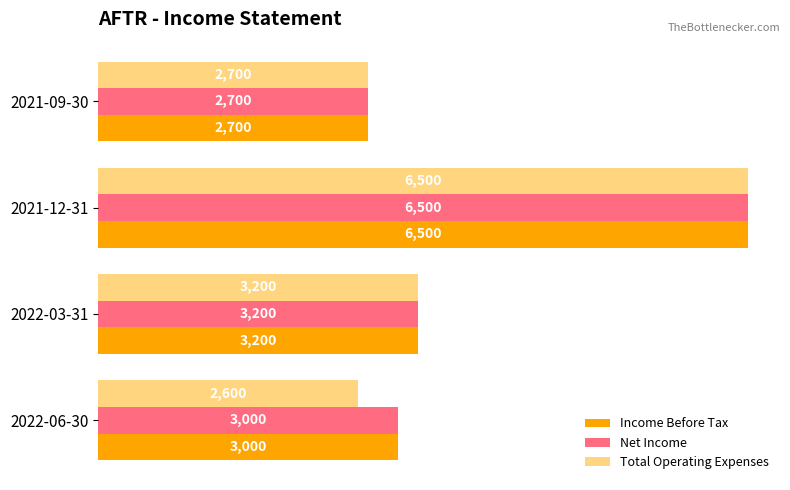

What are all the series names shown in the legend?

Income Before Tax, Net Income, Total Operating Expenses